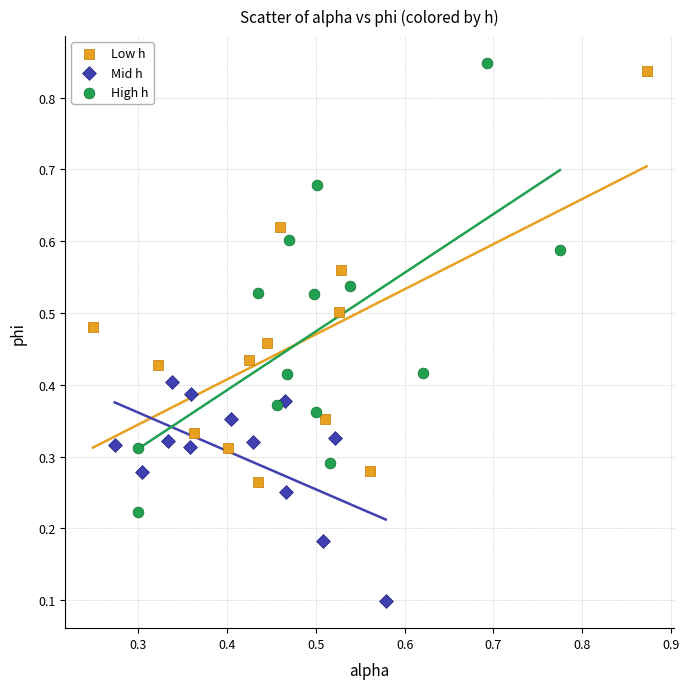

Which series has the largest Y range (max minus min)?

High h